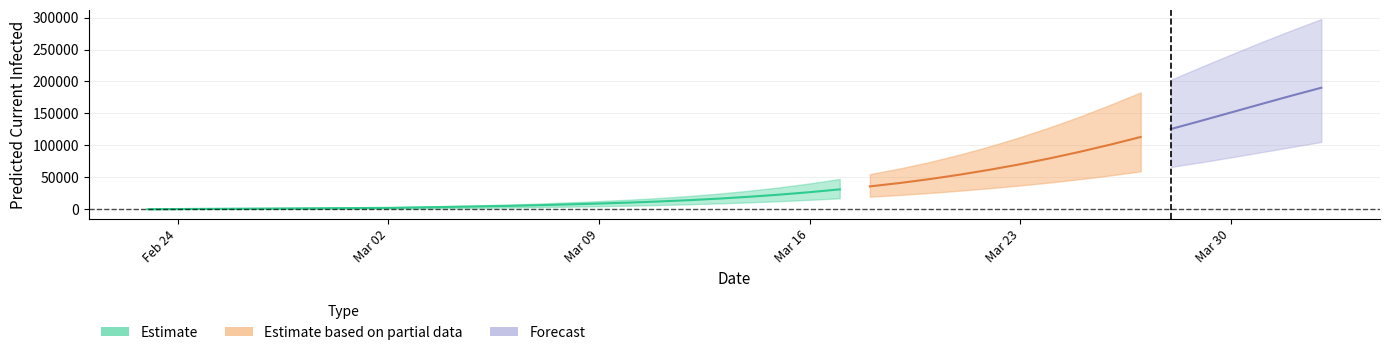

What is the sum of the total_infected_mean values at 34 and 20?

164976